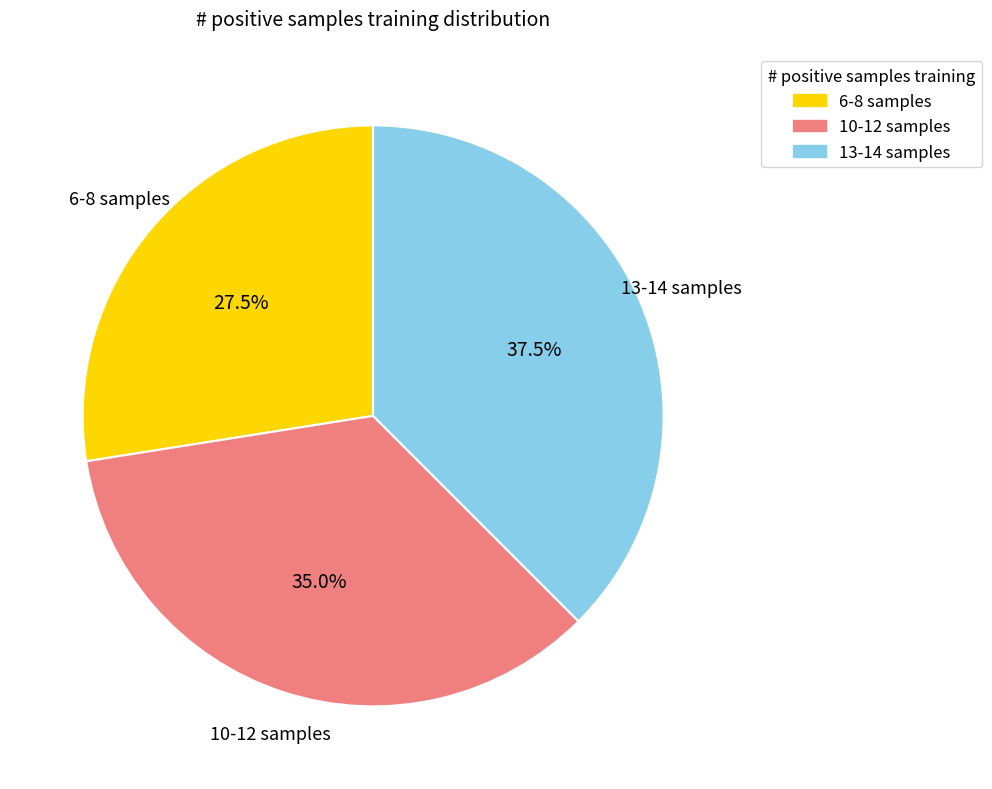

What is the ratio of the value at 10-12 samples to the value at 6-8 samples?

1.3